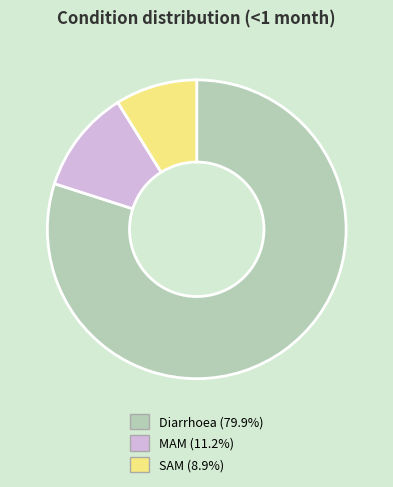

Which category has the biggest portion of the pie?

Diarrhoea